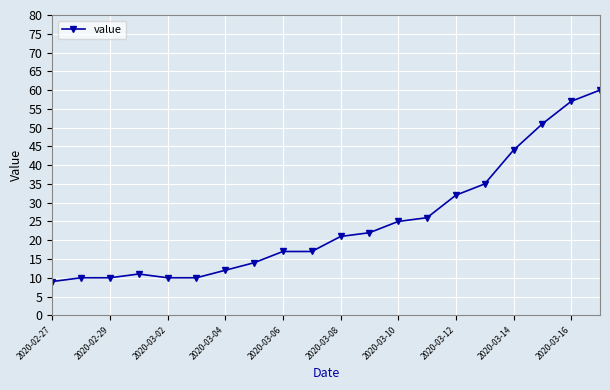

What is the value of the 19th point from the left?

57